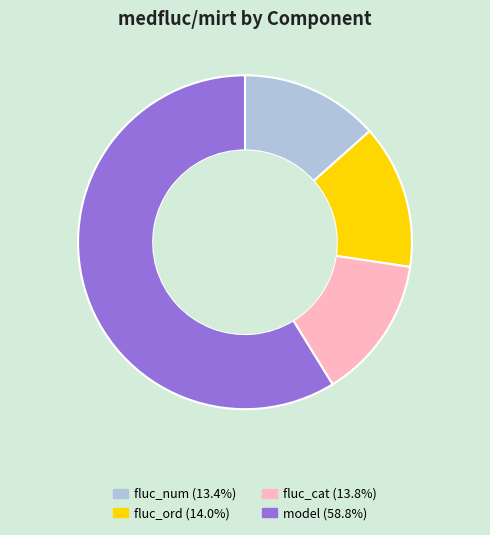

How many slices are in this pie chart?

4